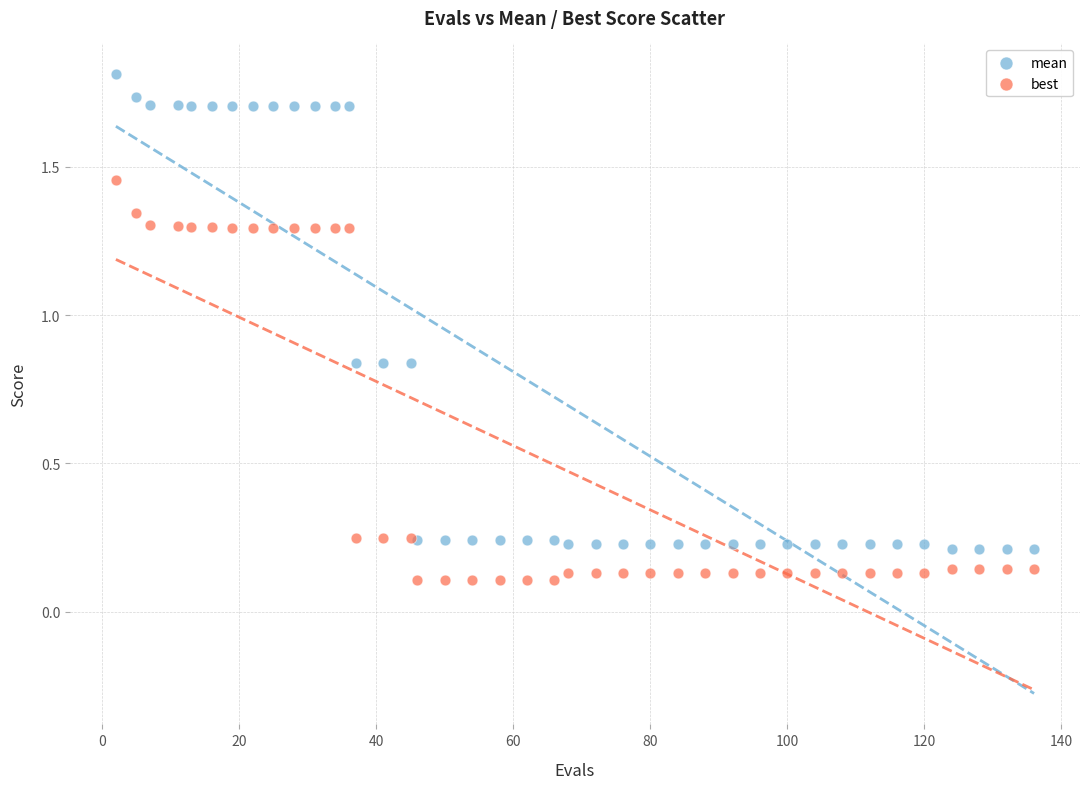

Which series reaches the minimum Y coordinate?

best